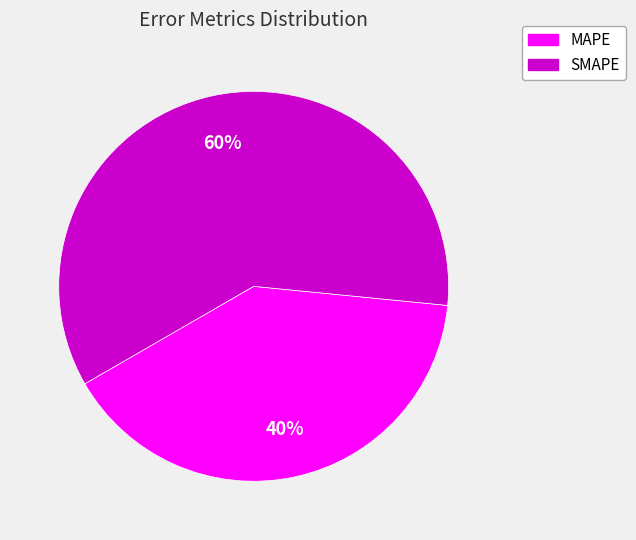

Combined, do SMAPE and MAPE account for over 50%?

Yes